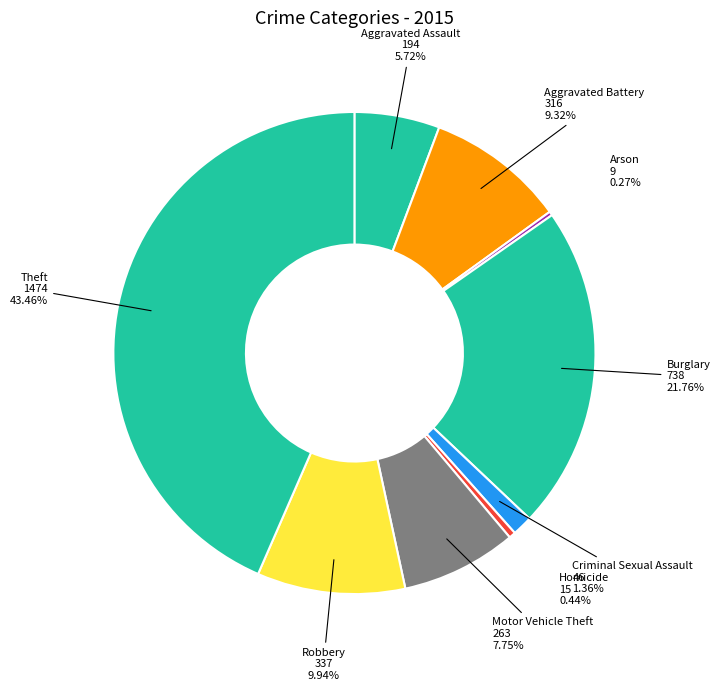

Does any single category account for the majority?

No